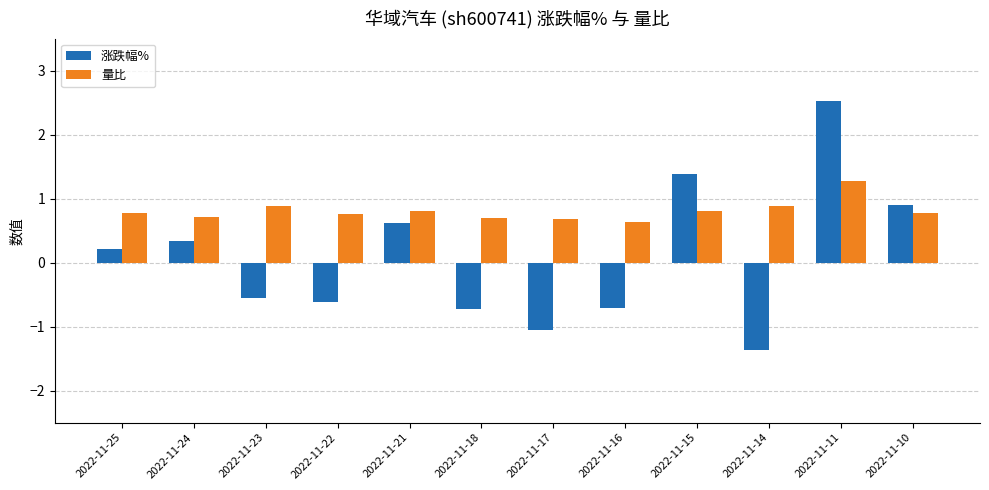

What is the sum of all 量比 values?

9.7